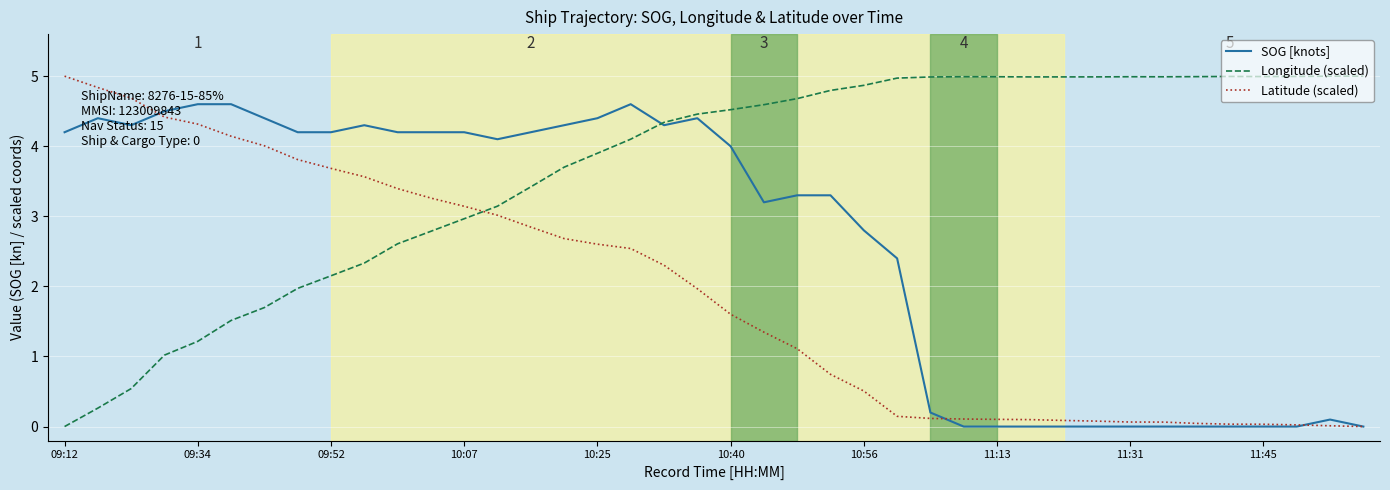

How many intersections are there between Latitude (scaled) and Longitude (scaled)?

1